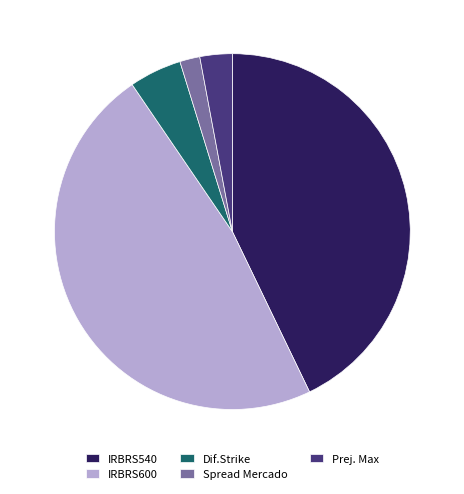

Count the number of slices in the pie.

5